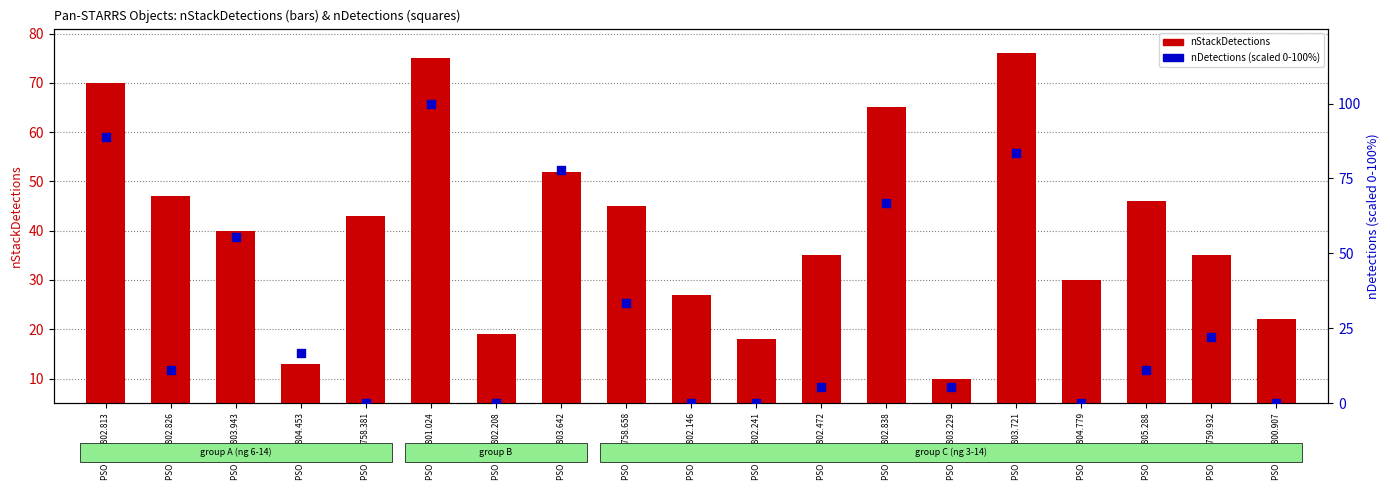

Which series has the largest total across all categories?

nStackDetections